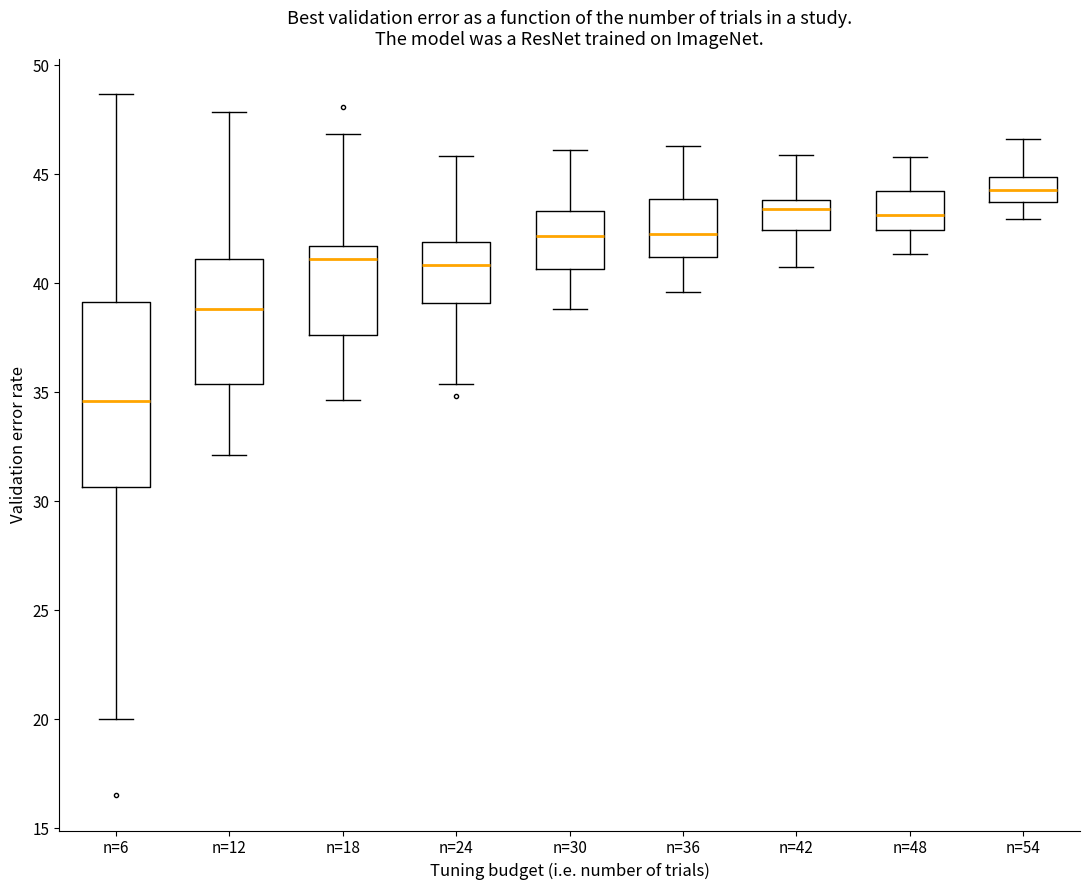

Comparing the boxes themselves (not the whiskers), which one is the tallest?

n=6